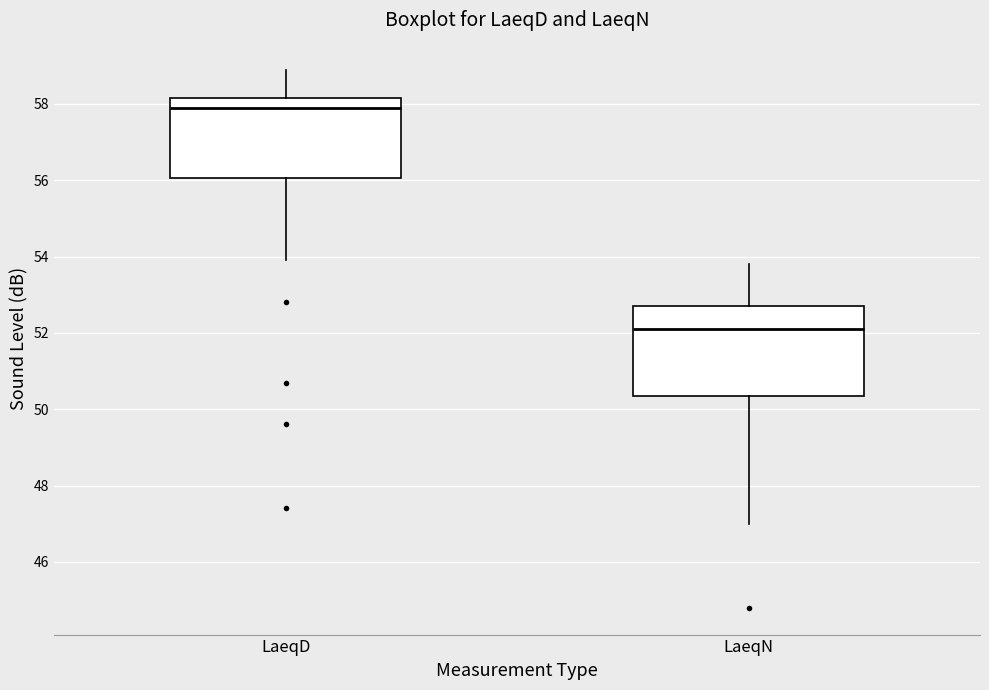

Reading left to right, read every box against the y-axis: the position of its median line, the range the box covers, and the ends of its whiskers. The values are not printed on the chart, so give them approximately, as read against the axis.

LaeqD: median 58.0, box 56.0 to 58.2, whiskers 54.0 to 59.0
LaeqN: median 52.2, box 50.4 to 52.8, whiskers 47.0 to 53.8